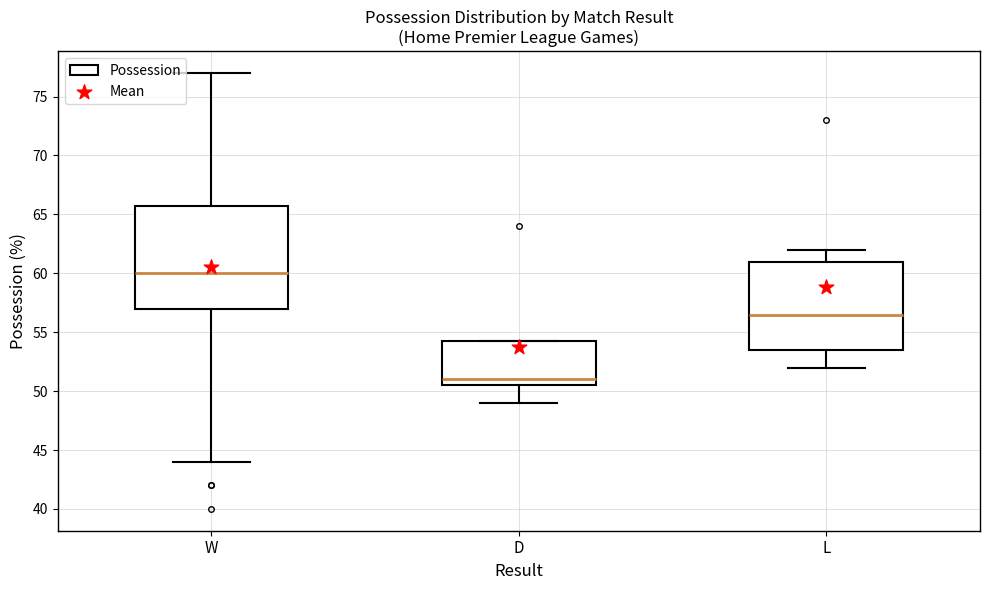

What is the range of Y values (max minus min)?

6.8